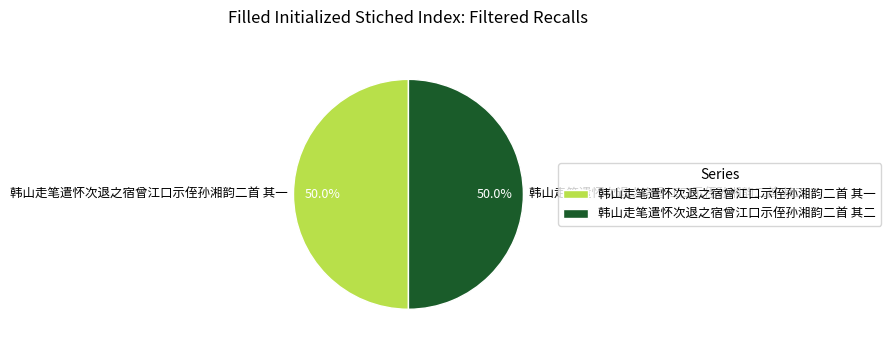

What is the ratio of the value at 韩山走笔遣怀次退之宿曾江口示侄孙湘韵二首 其二 to the value at 韩山走笔遣怀次退之宿曾江口示侄孙湘韵二首 其一?

1.0